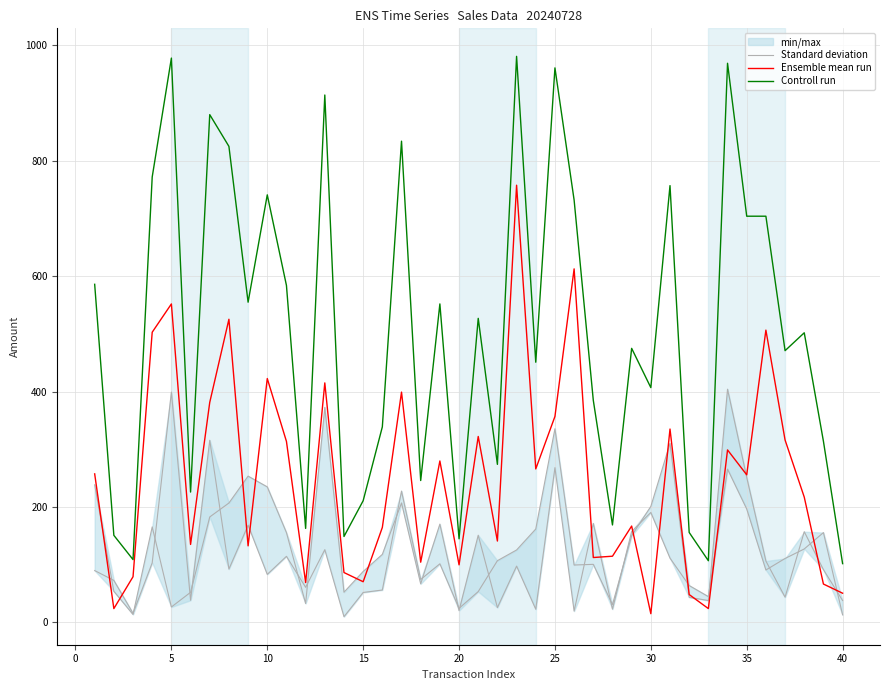

The value of Controll run at 35 is 704.0. True or false?

True